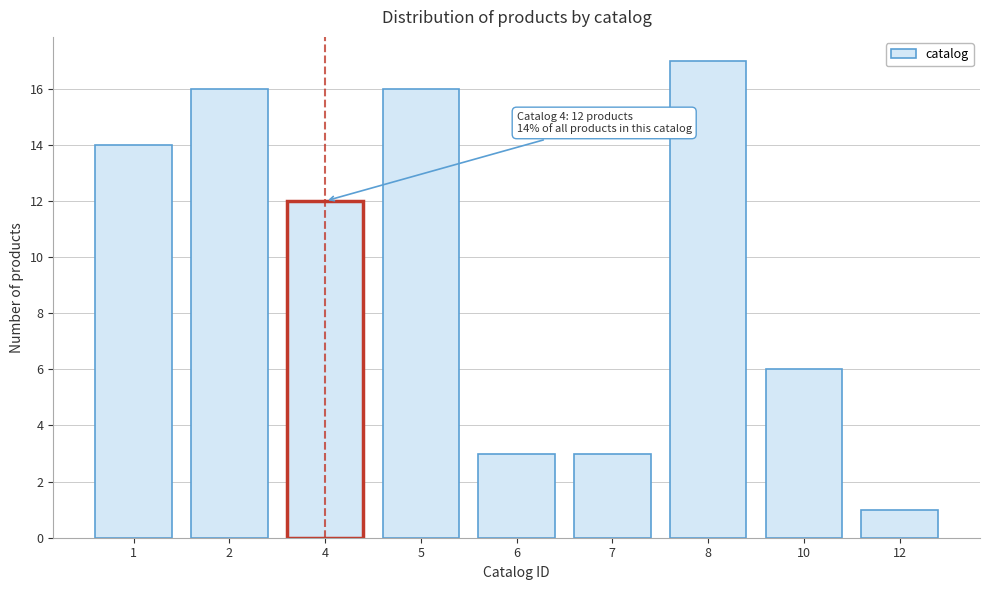

Reading right to left, transcribe all the data shown in this chart.

1	6	17	3	3	16	12	16	14